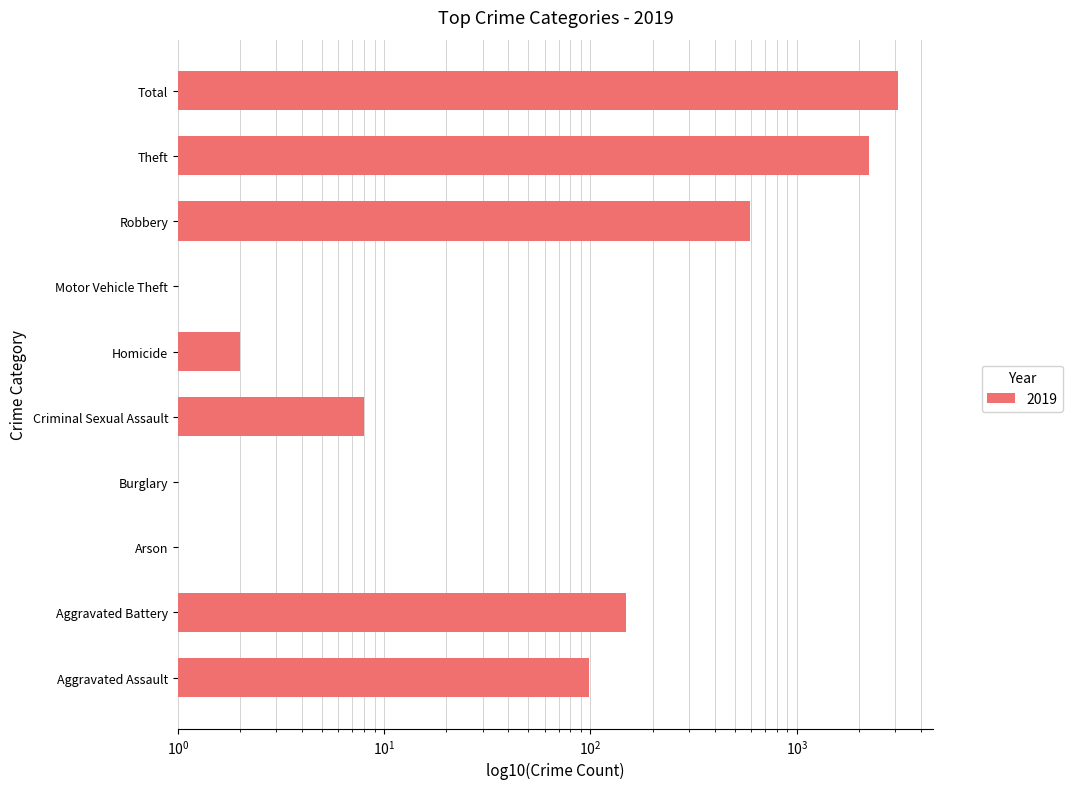

Are the bars horizontal?

Yes